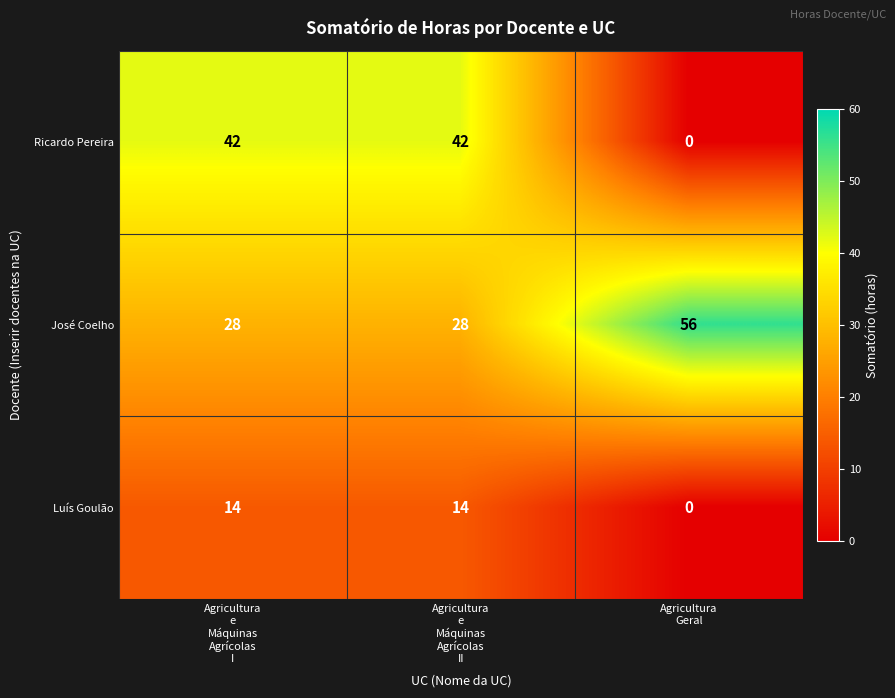

Count the José Coelho values in the range 28 to 56.

3